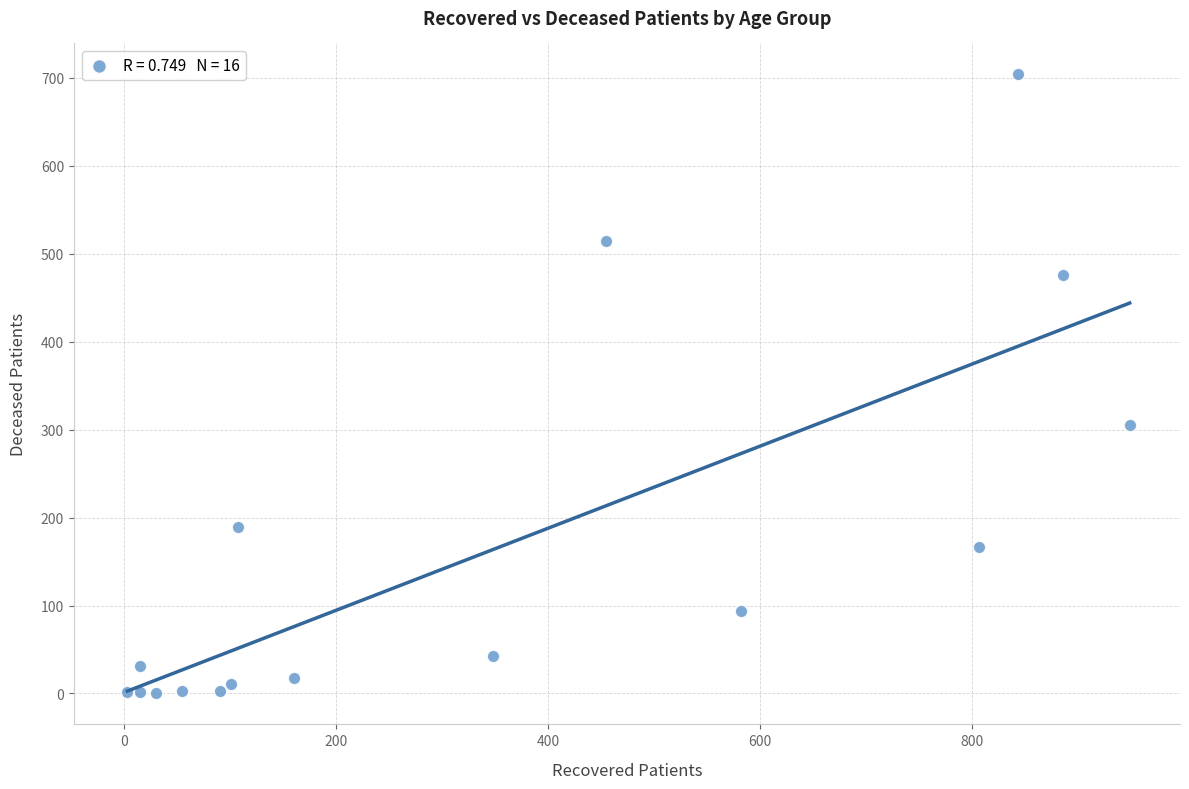

What is the range of Y values (max minus min)?

704